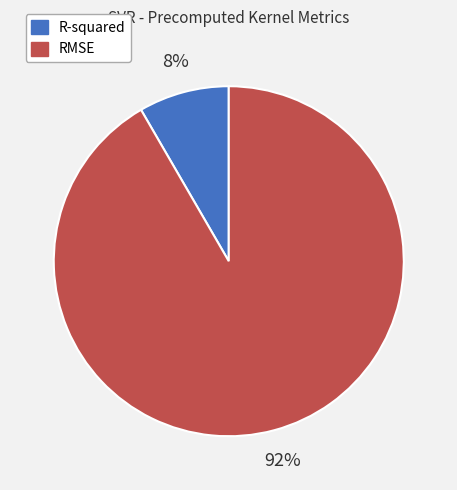

Rank the categories by value from lowest to highest.

R-squared, RMSE